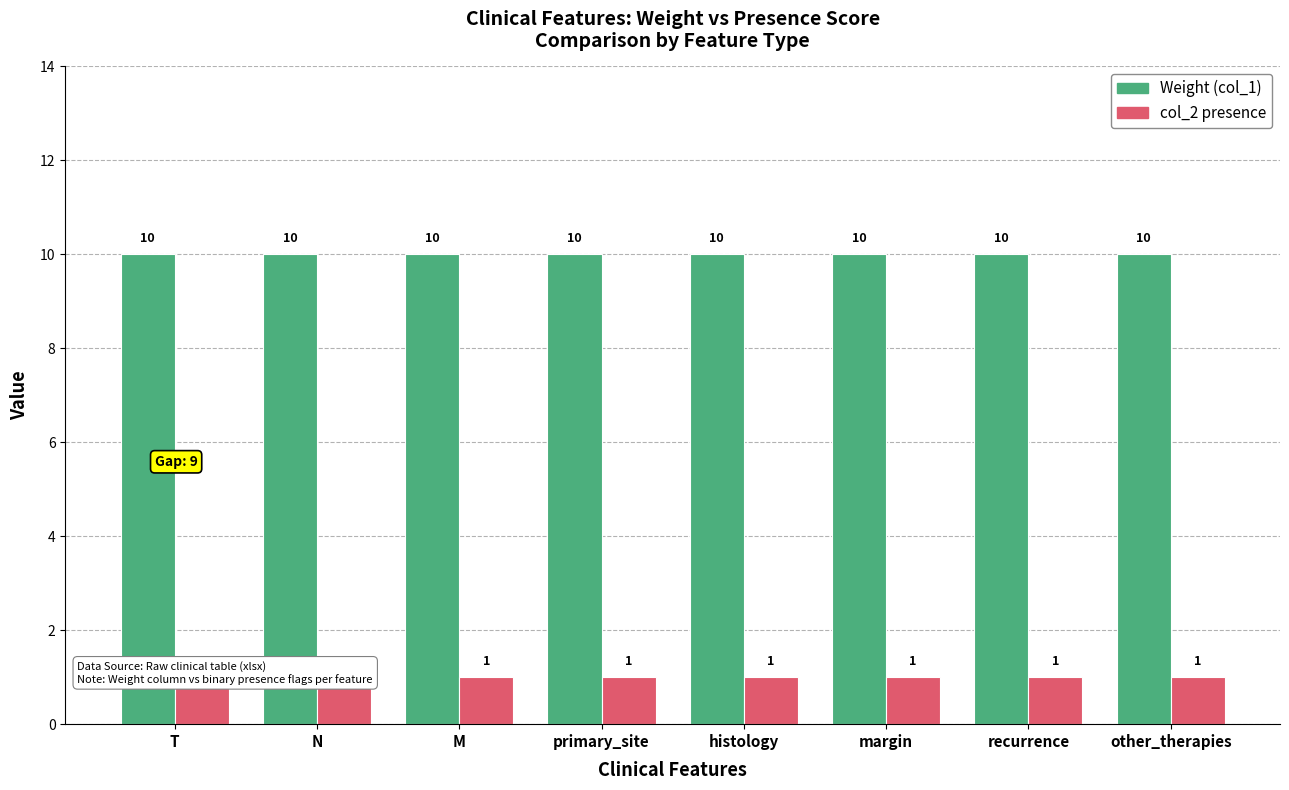

How many bars are there in each group?

2